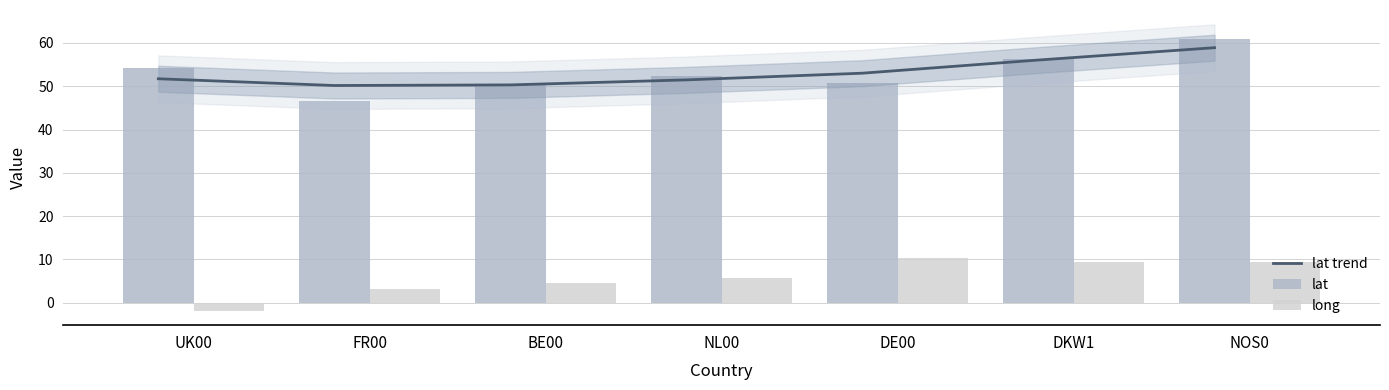

How many data points in long are less than 5?

3